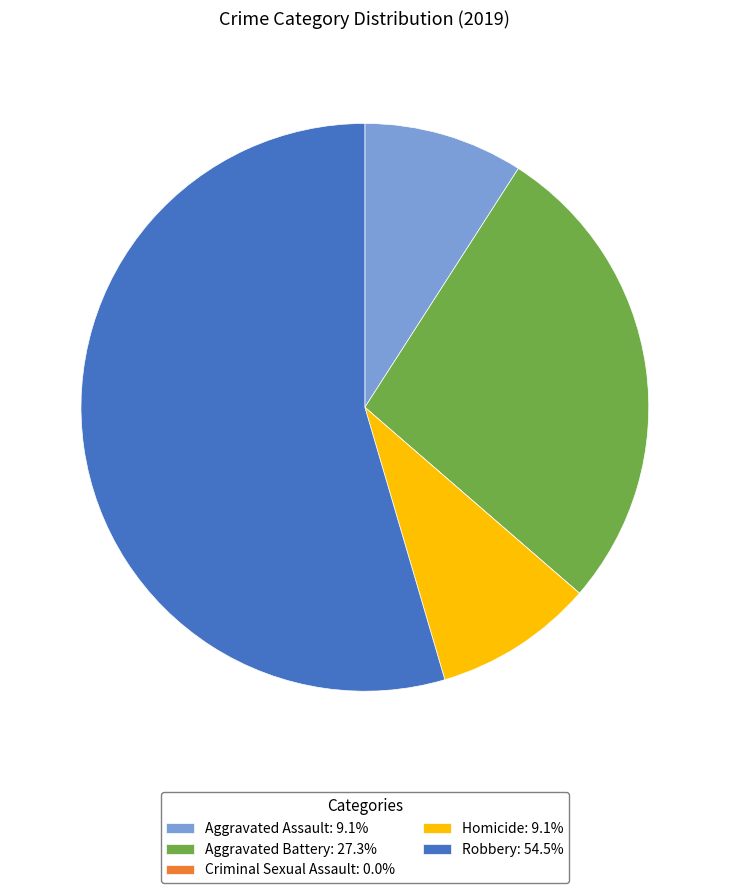

Does Homicide: 9.1% represent more than half of the total?

No